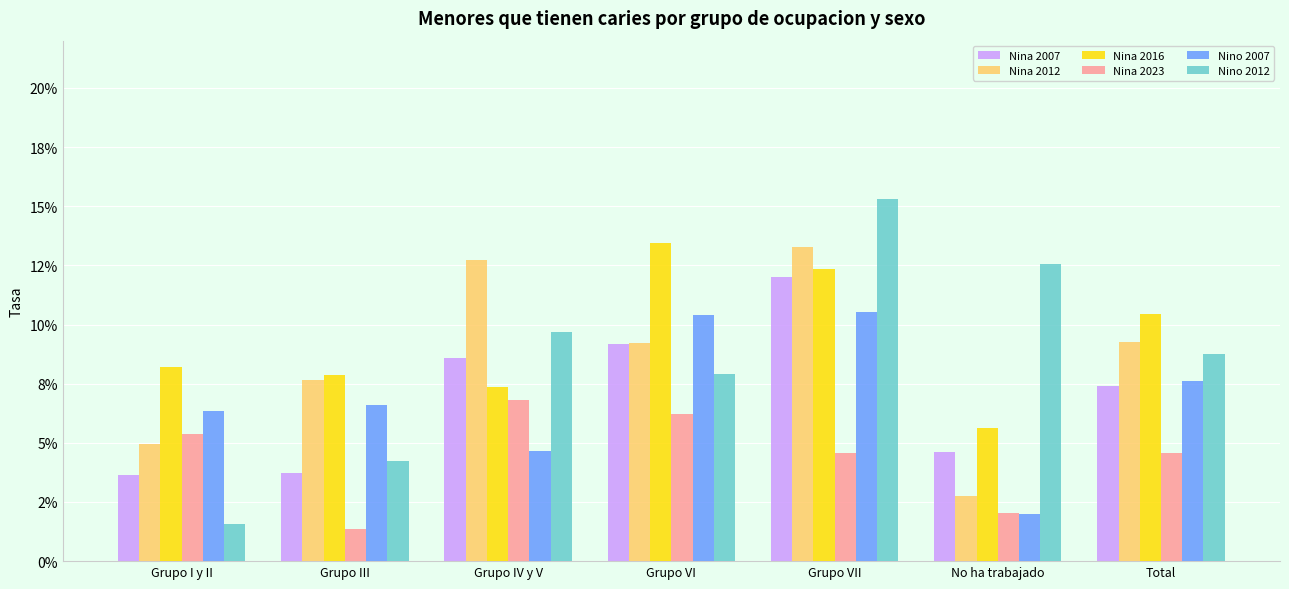

What is the value of the Nino 2012 bar at the 5th from the left?

0.2